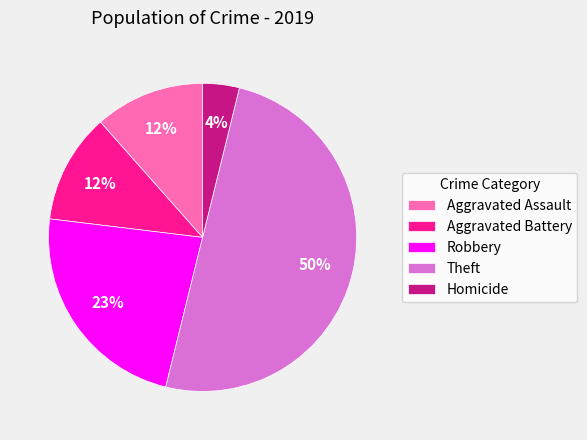

To the nearest percent, what portion does Aggravated Assault represent?

12%